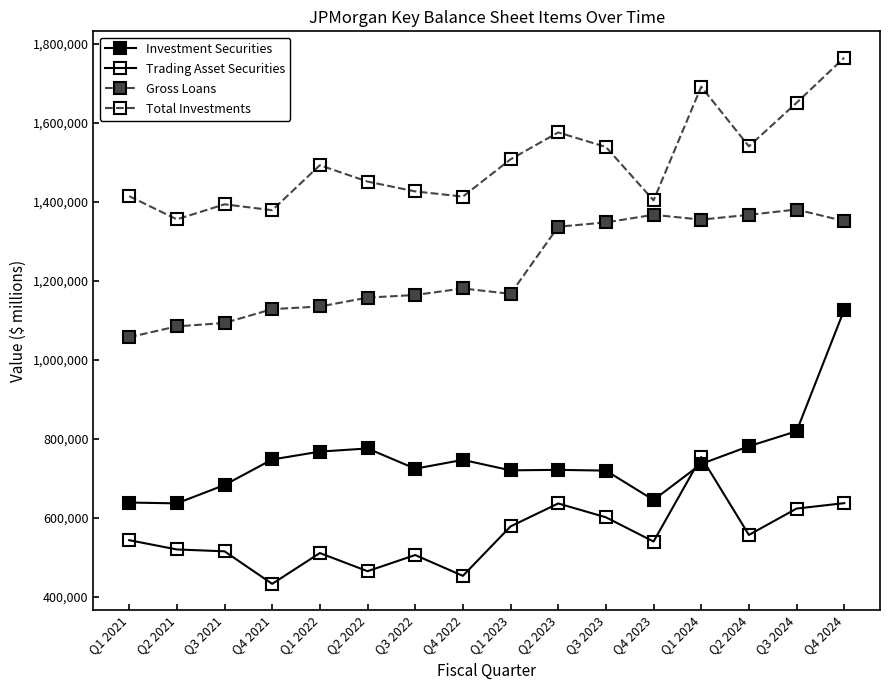

How many distinct data groups are displayed?

4